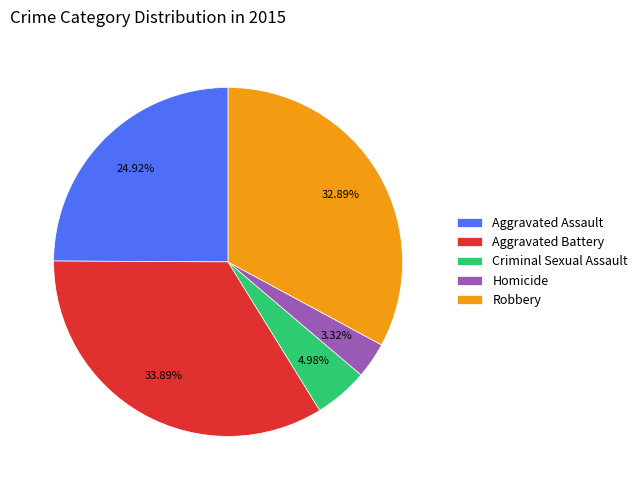

What percentage do Aggravated Assault and Aggravated Battery together represent?

58.8%